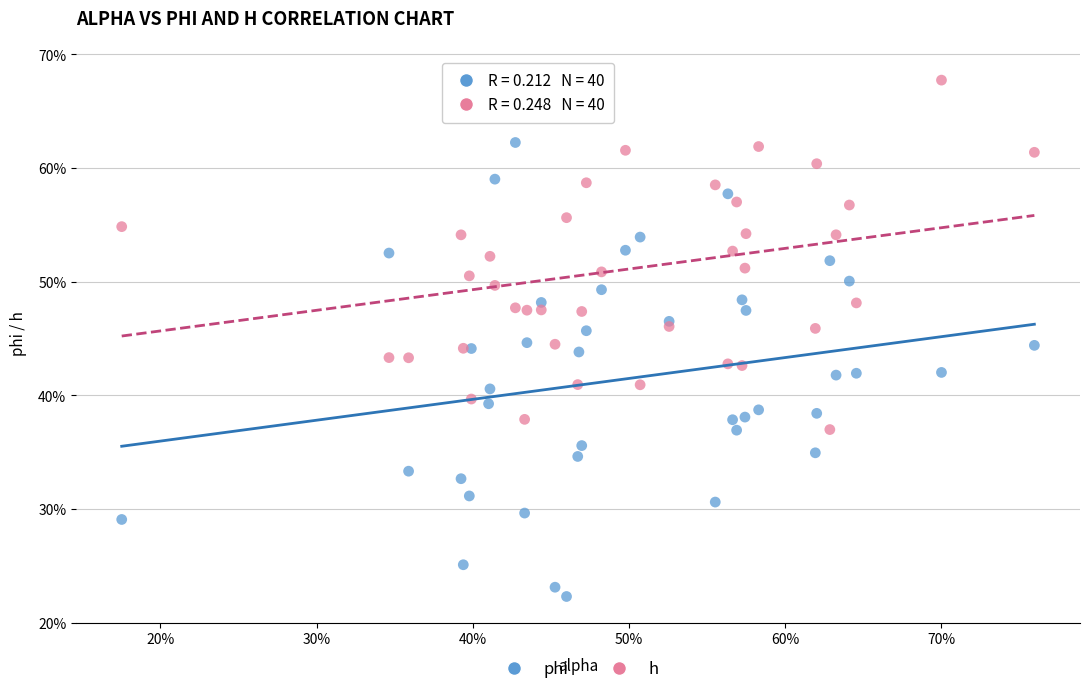

Which series has the widest spread of Y values?

phi